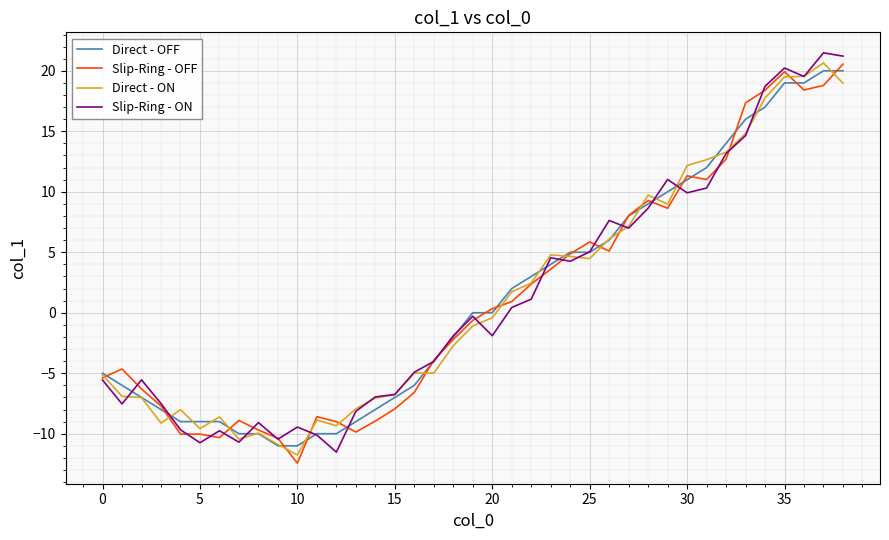

List the series in order of their overall mean, lowest first.

Slip-Ring - OFF, Slip-Ring - ON, Direct - ON, Direct - OFF